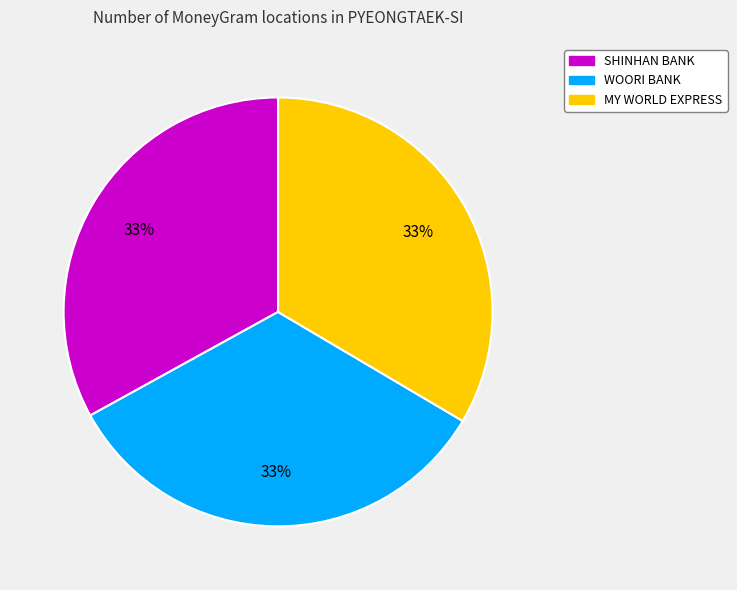

To the nearest percent, what percentage of the pie is WOORI BANK?

33%